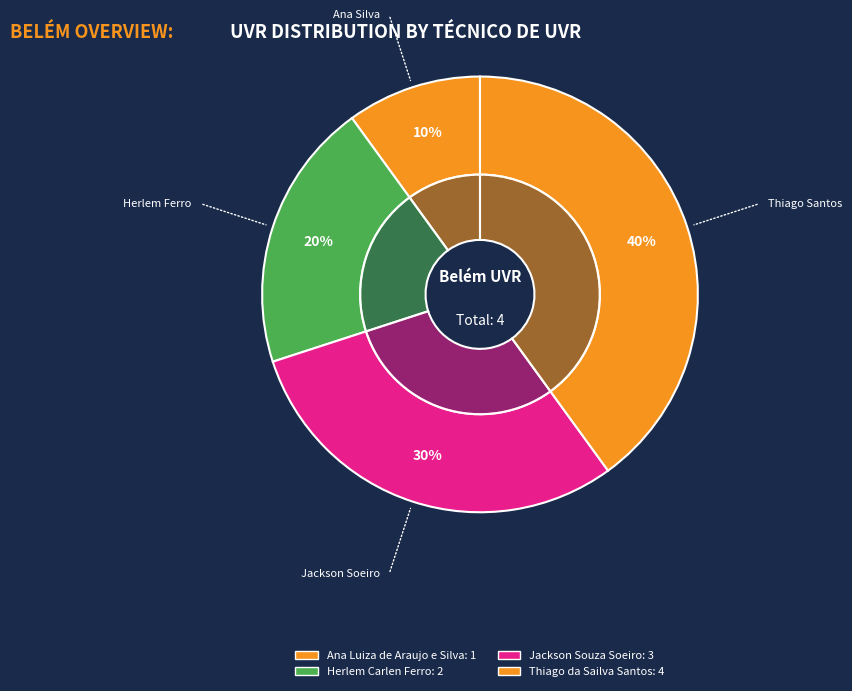

Is there a majority slice in this chart?

No